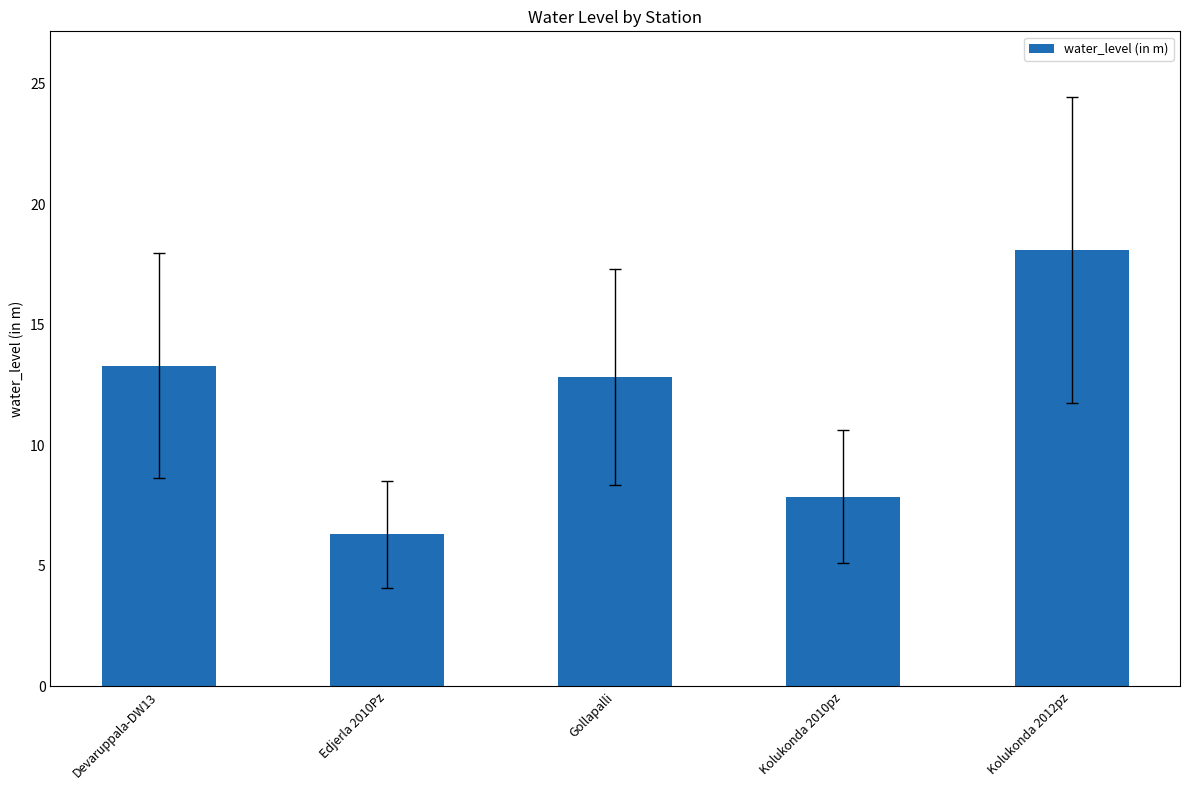

What is the average value?

11.7